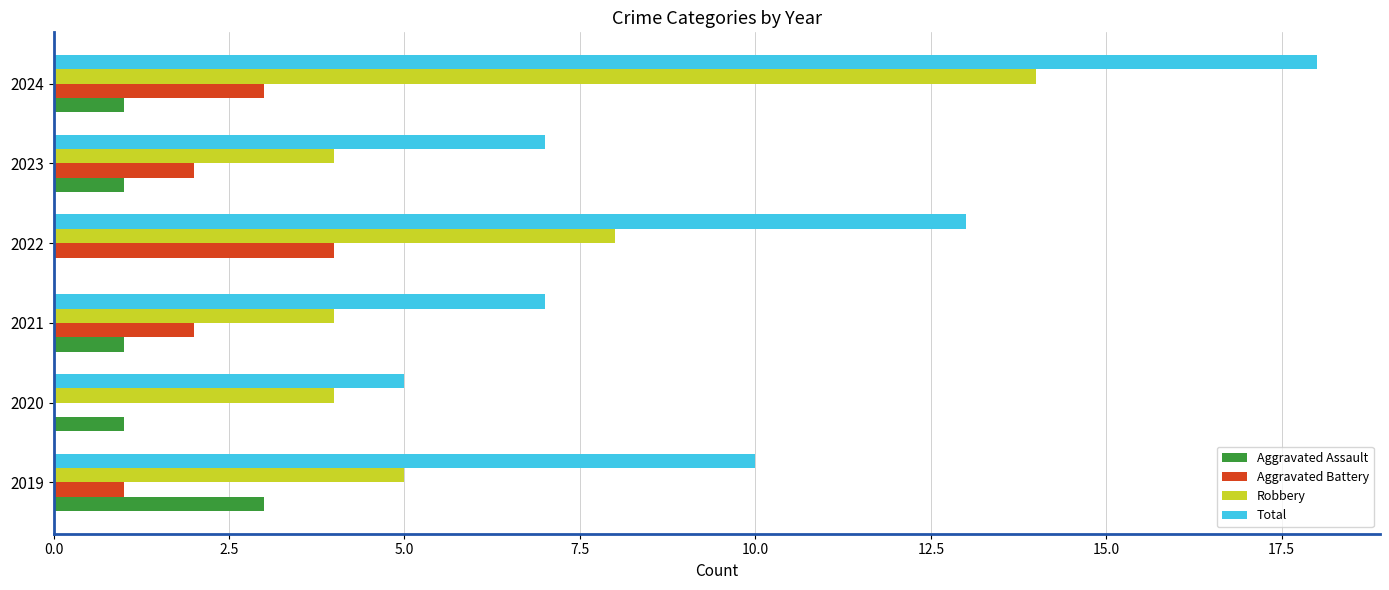

What are all the series names shown in the legend?

Aggravated Assault, Aggravated Battery, Robbery, Total